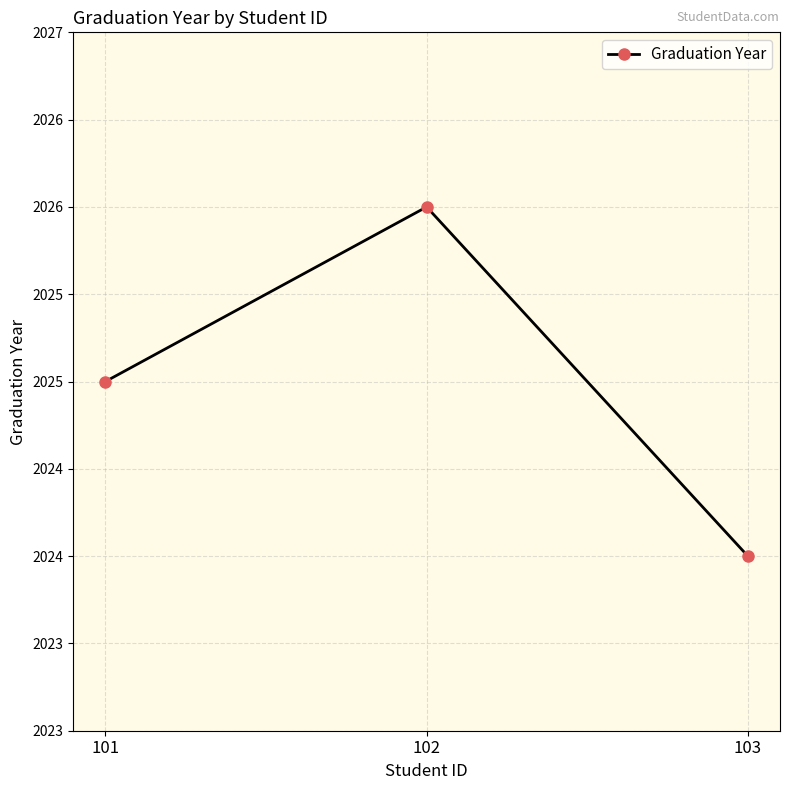

Is this an area chart (filled region under the line)?

No